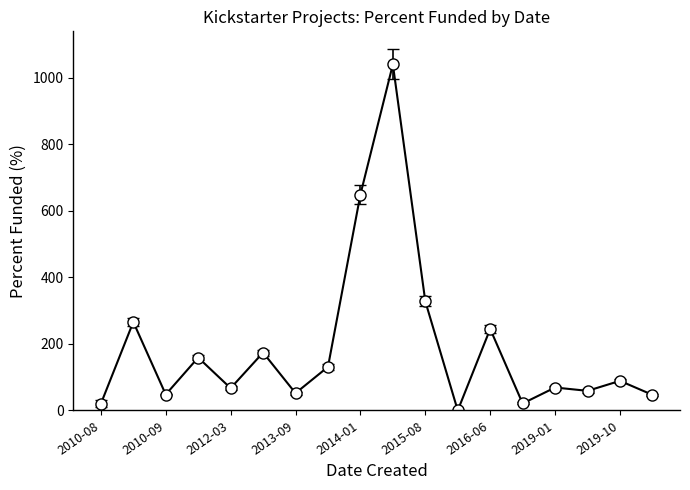

True or false: the data has more than 0 interior local peaks.

True